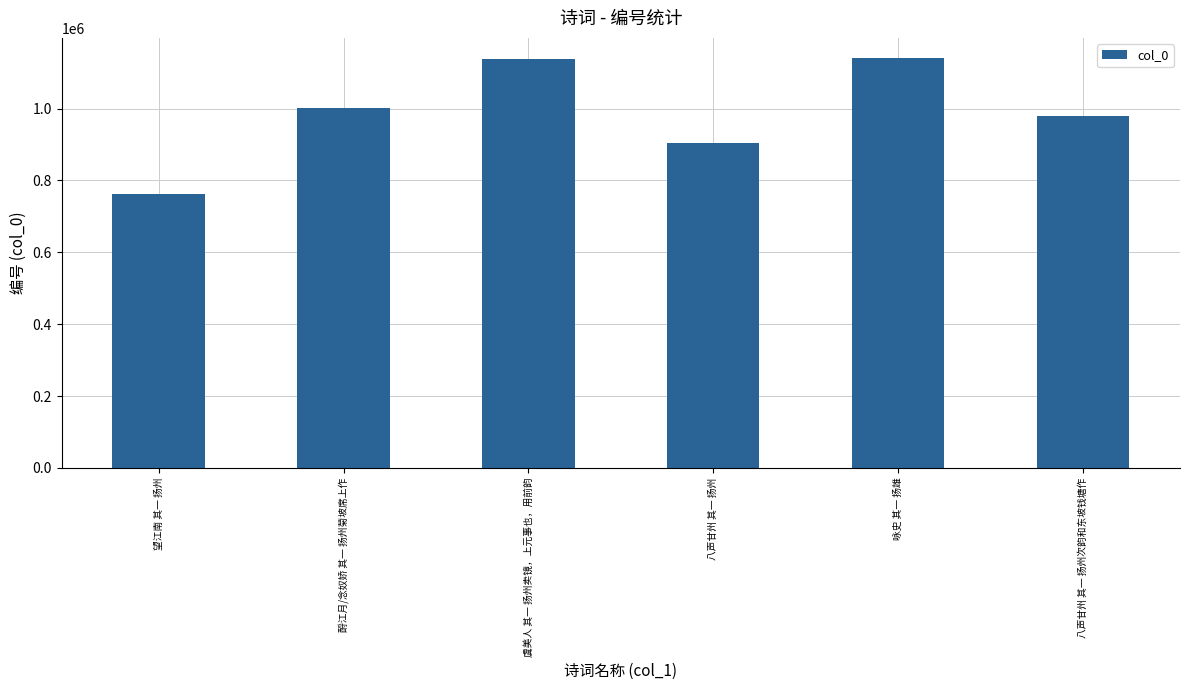

What is the label of the 1st bar from the left?

望江南 其一 扬州